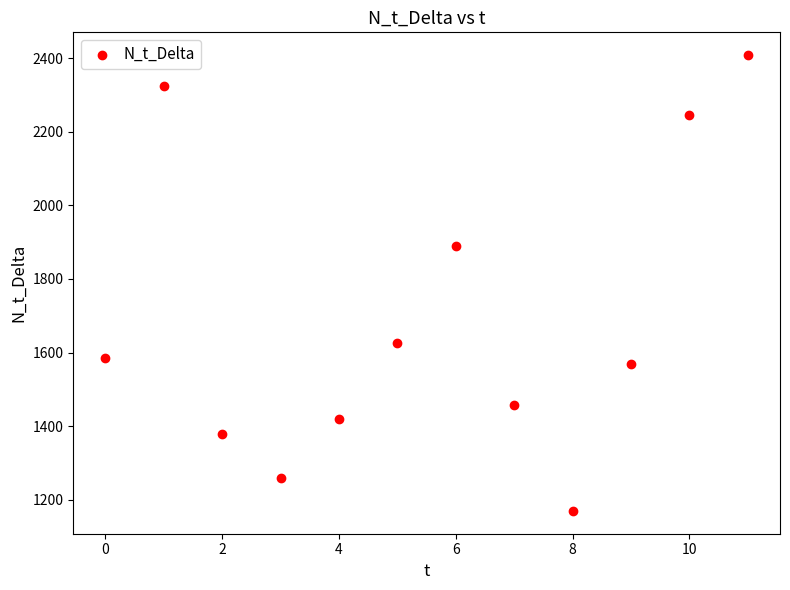

What Y value in the scatter plot is closest to 1789?

1890